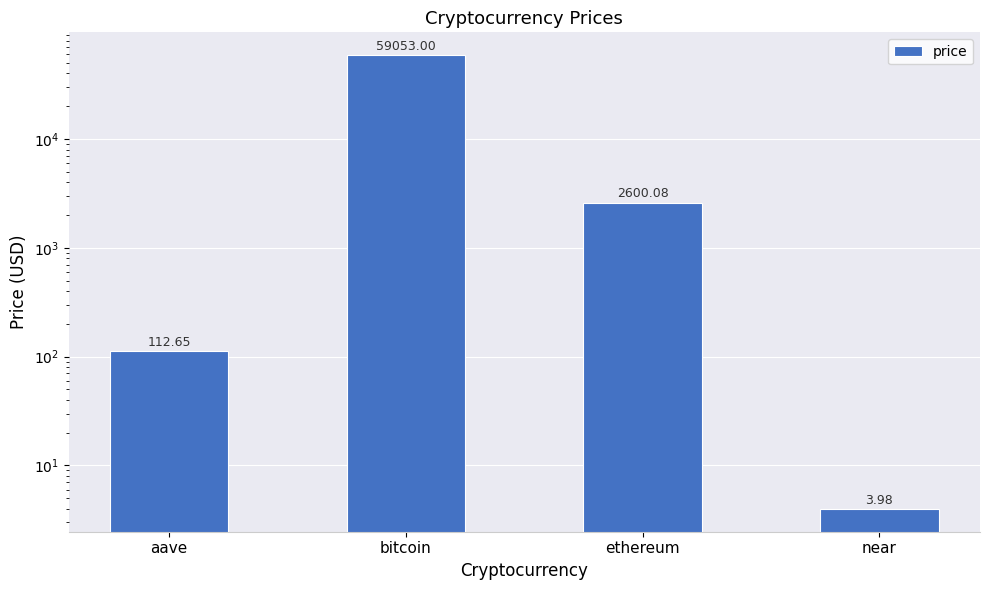

Is it true that the value at aave is 183.1?

False